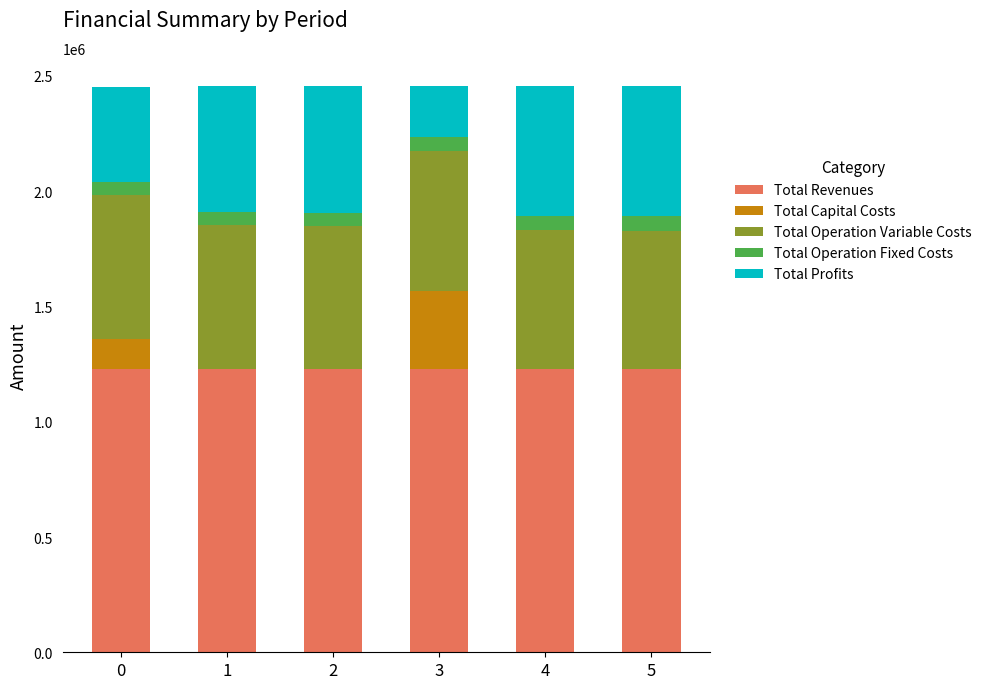

What is the highest value of the Total Revenues series?

1227892.6